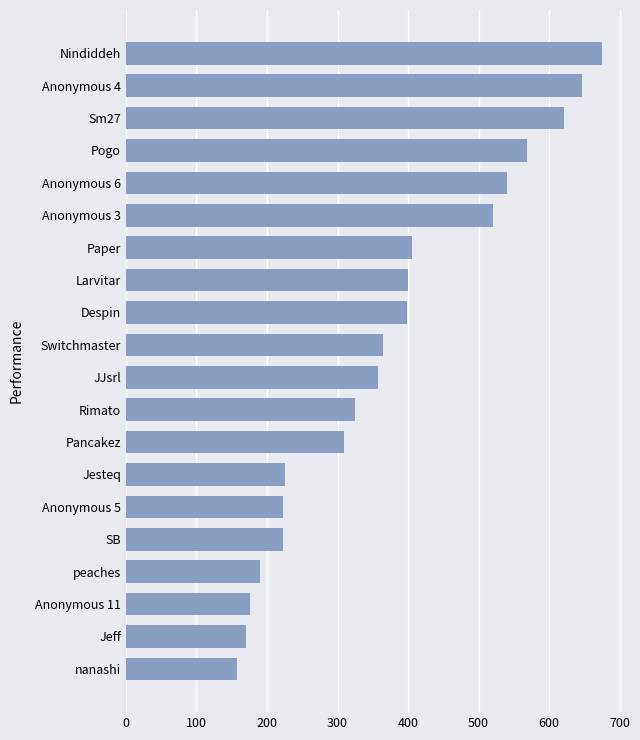

The chart shows a value of 427 at Rimato. True or false?

False